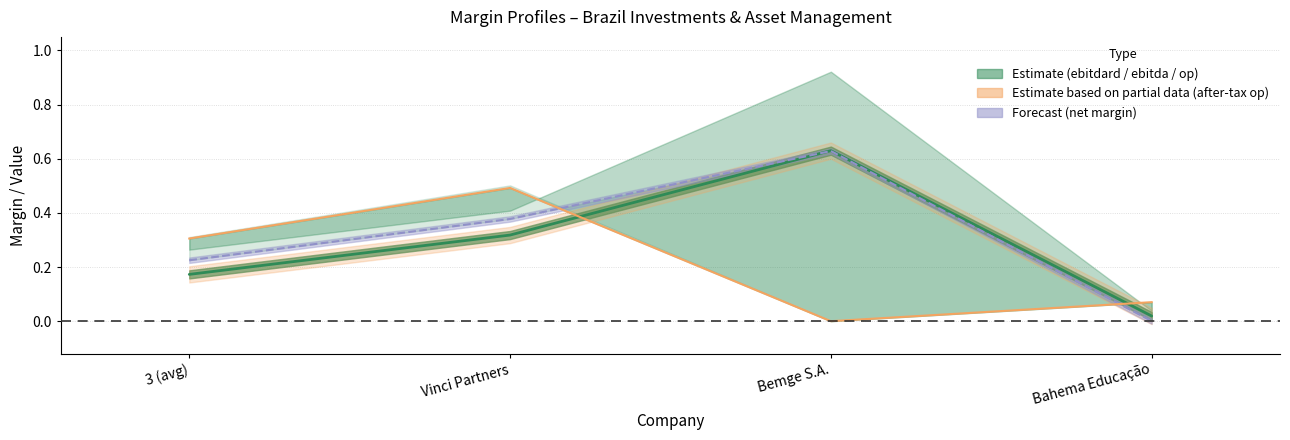

Between which two adjacent categories do after_tax_operating_margin and operating_margin first intersect?

Vinci Partners and Bemge S.A.